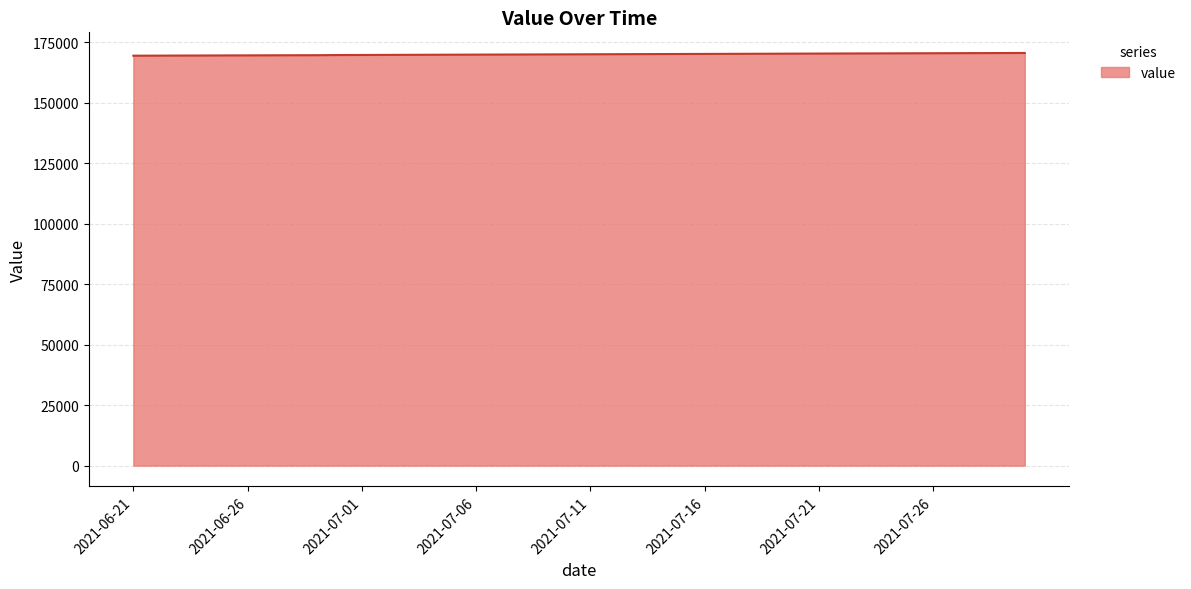

What is the maximum value shown in the chart?

170593.0